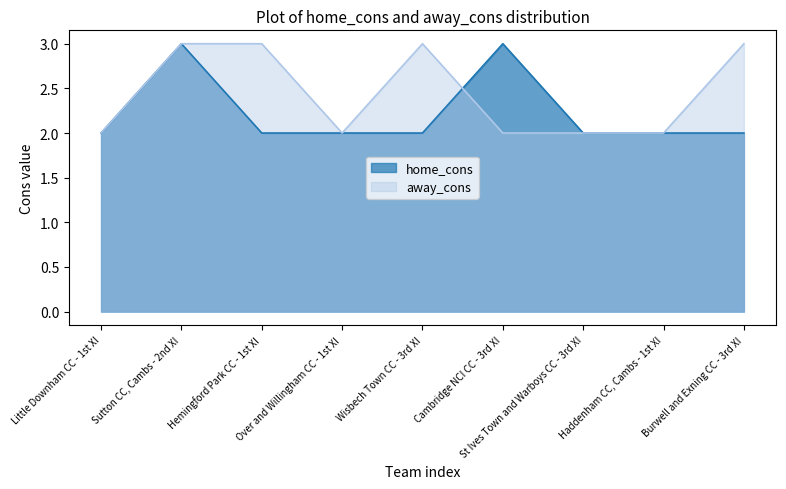

What is the label of the 6th point from the right?

Over and Willingham CC - 1st XI